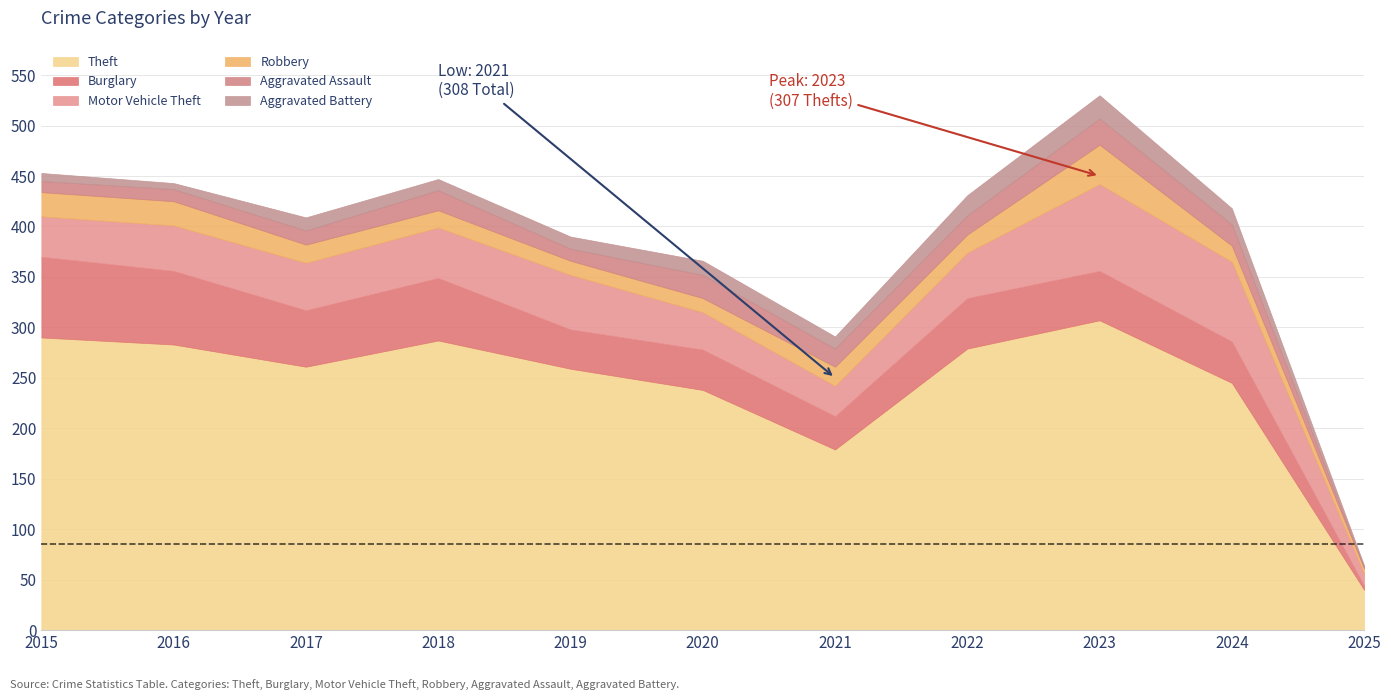

What is the difference between the highest and lowest values at 2016?

277